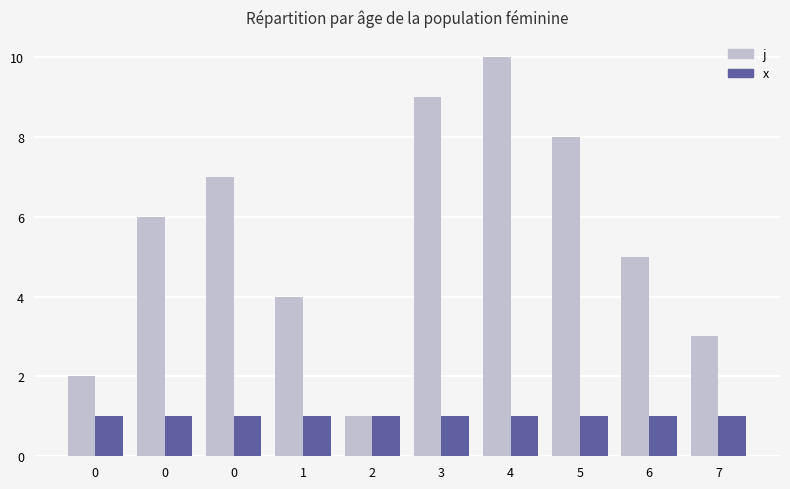

How many data points does each series have?

10